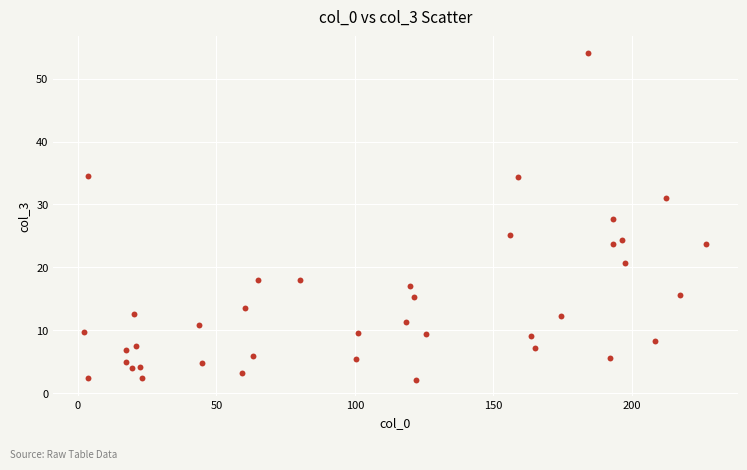

What is the range of Y values (max minus min)?

52.0